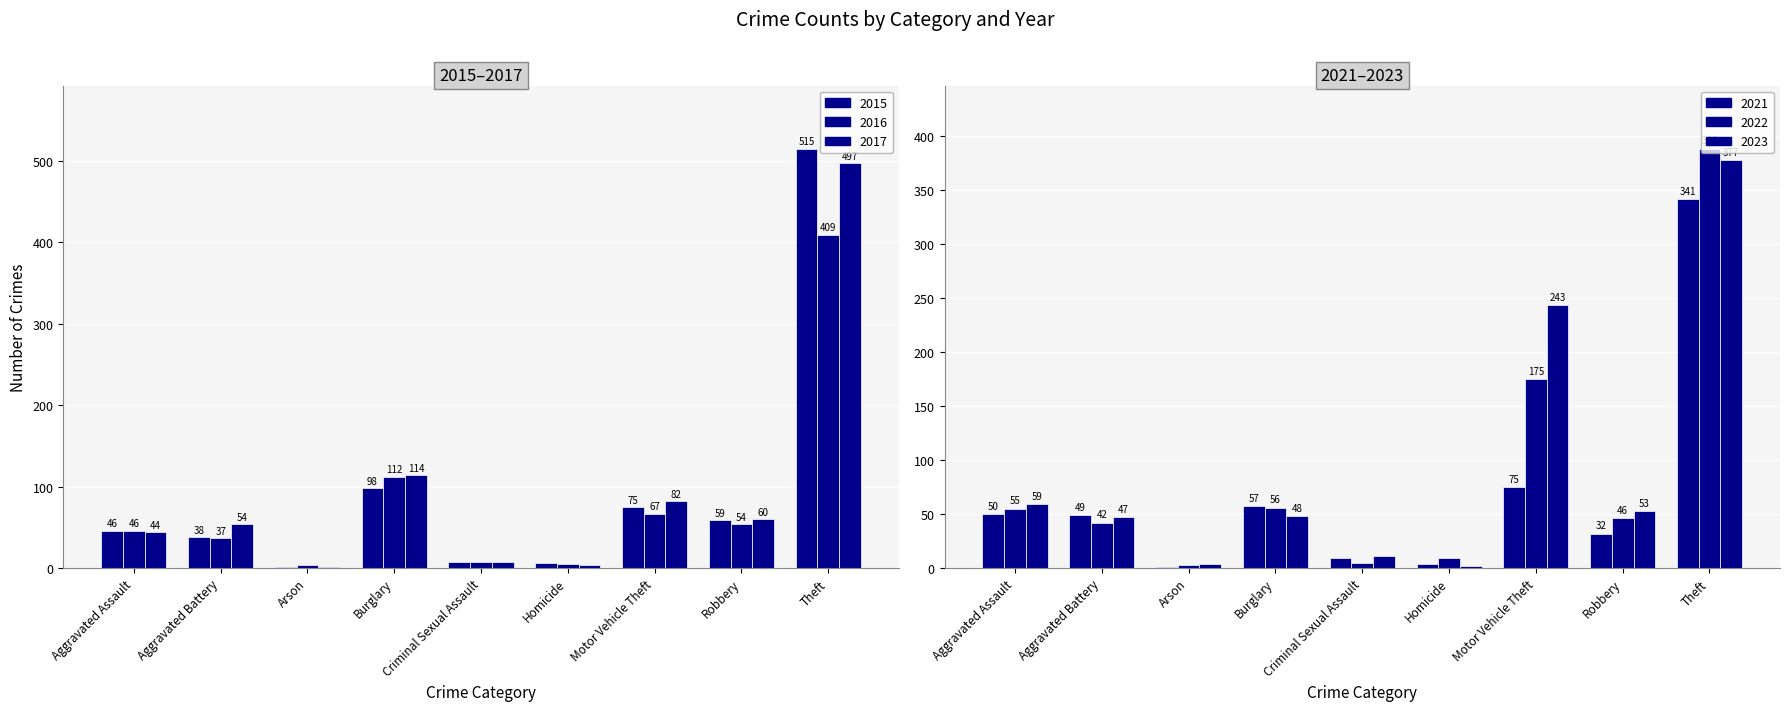

The 2023 series shows 235 at Theft. True or false?

False